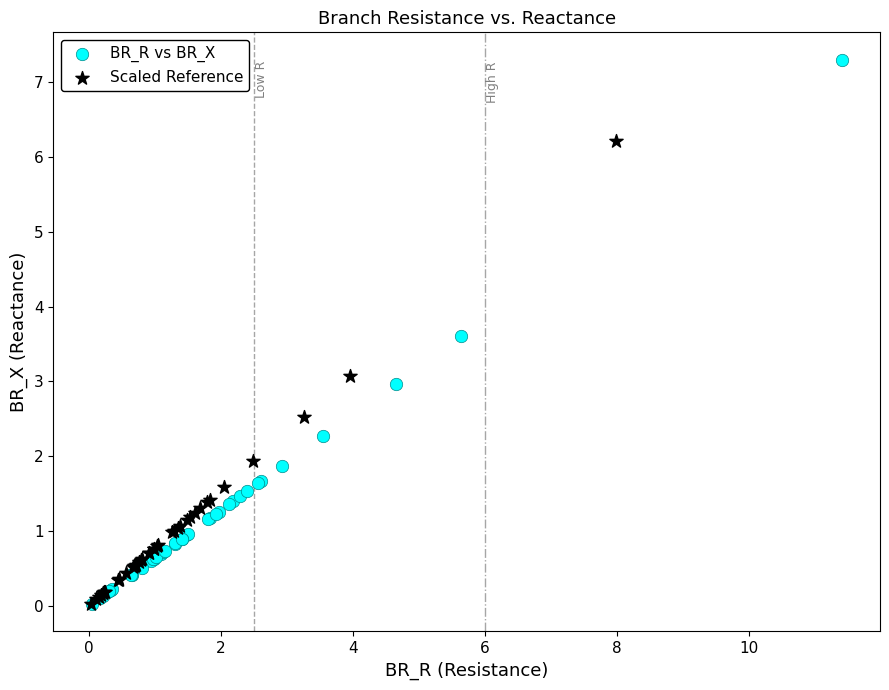

Which series contains the highest Y value?

BR_R vs BR_X